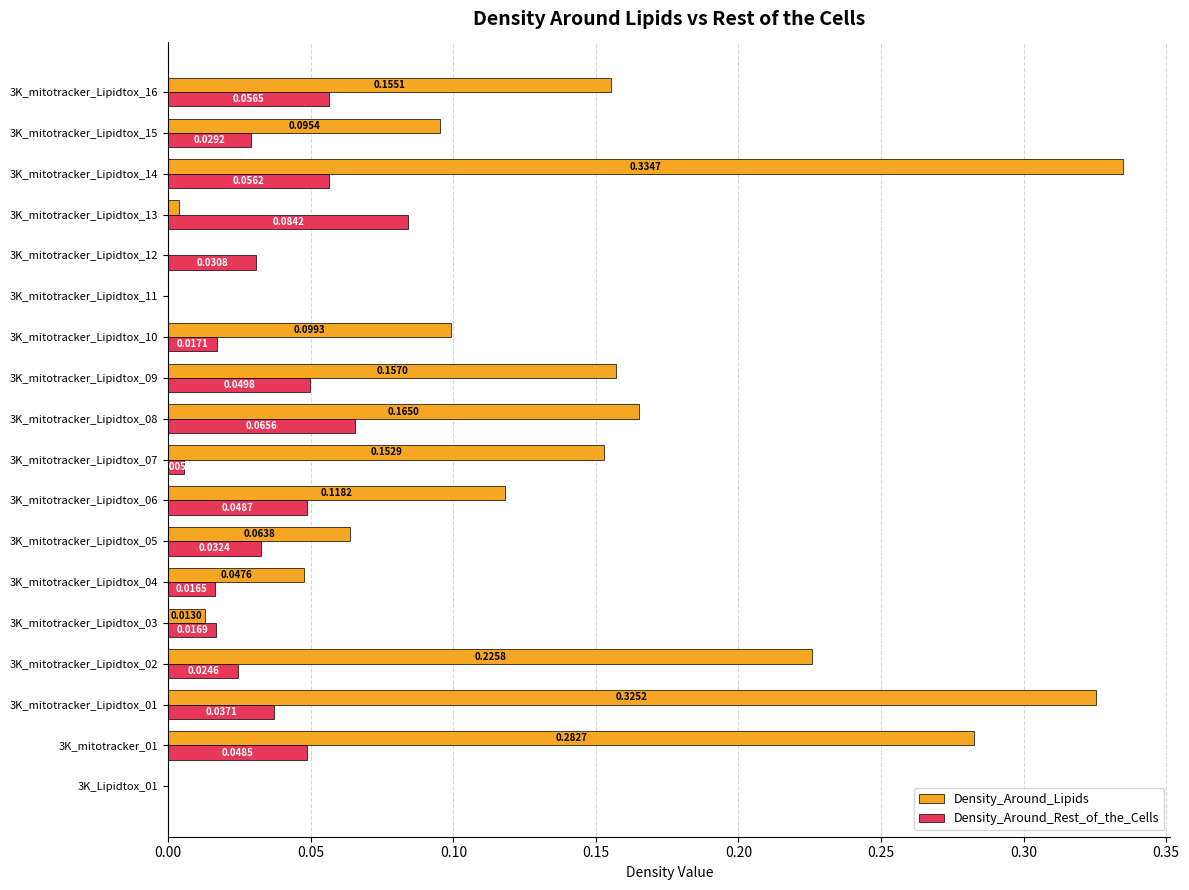

At which category is the sum across all series the highest?

3K_mitotracker_Lipidtox_14